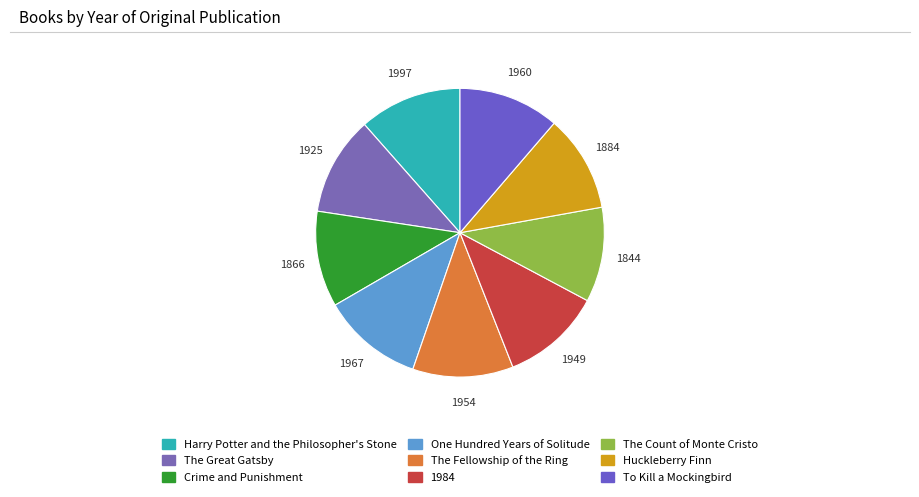

Count the number of slices in the pie.

9